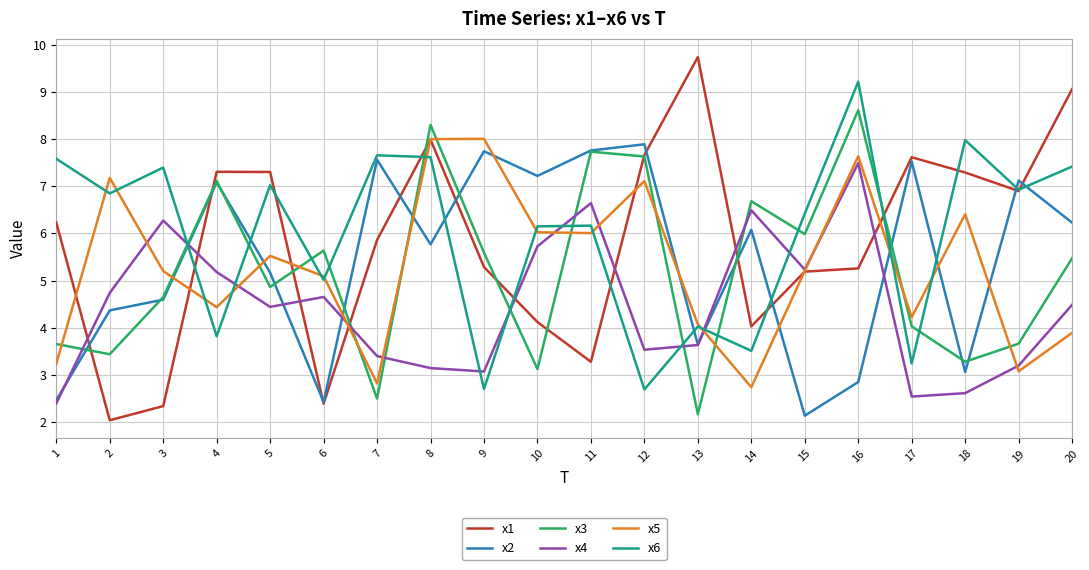

What is the smallest value displayed?

2.0